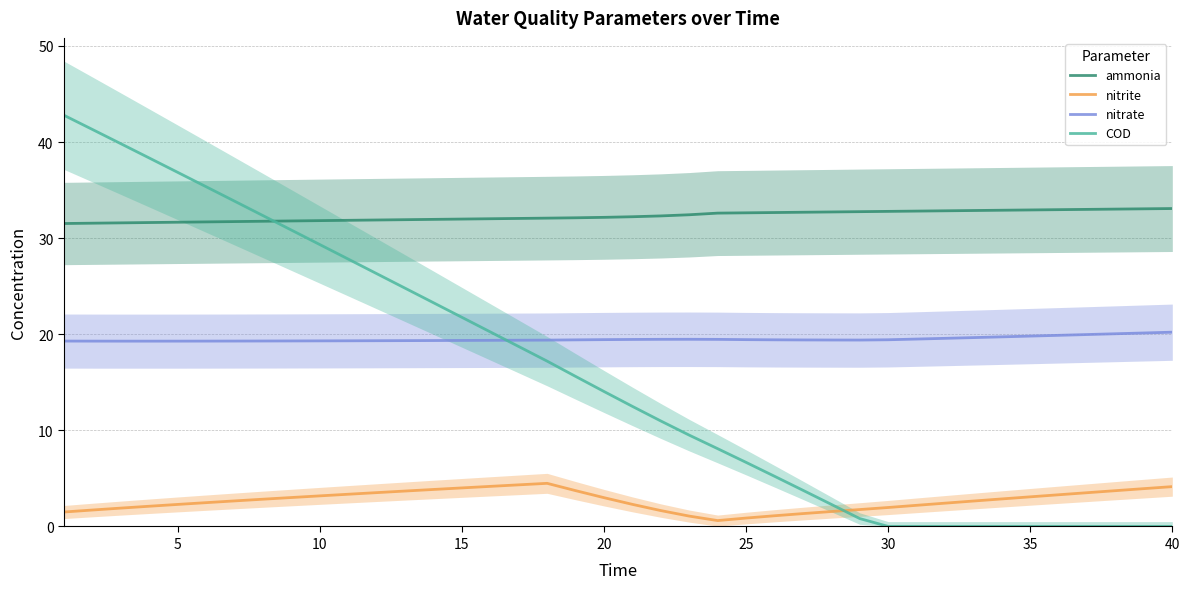

True or false: nitrite and nitrate cross at least once.

False